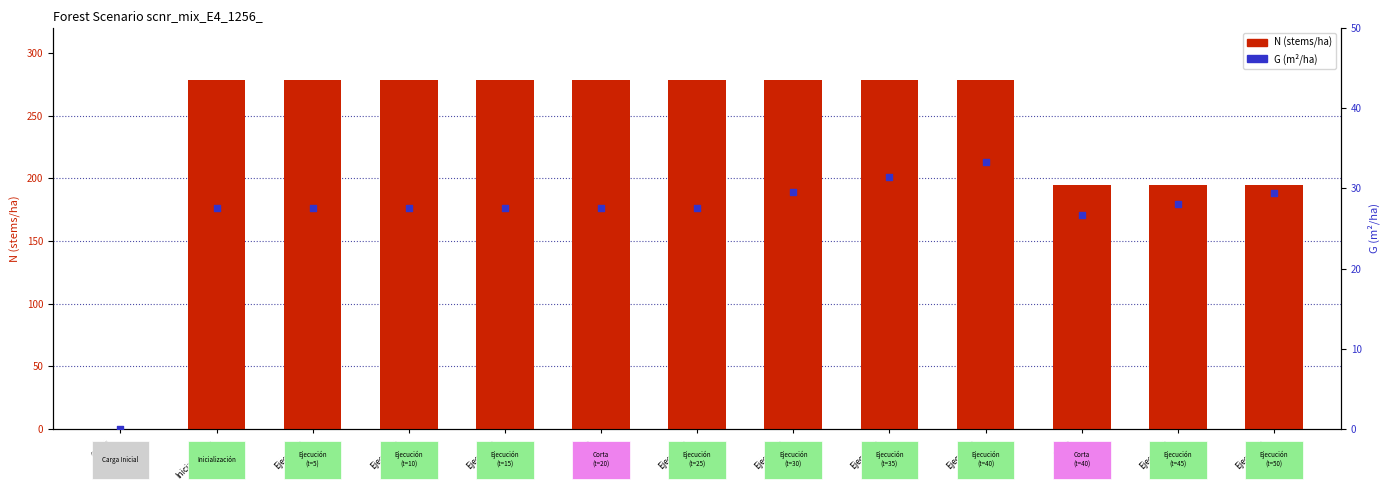

At which category is the sum across all series the highest?

Ejecución
t=40